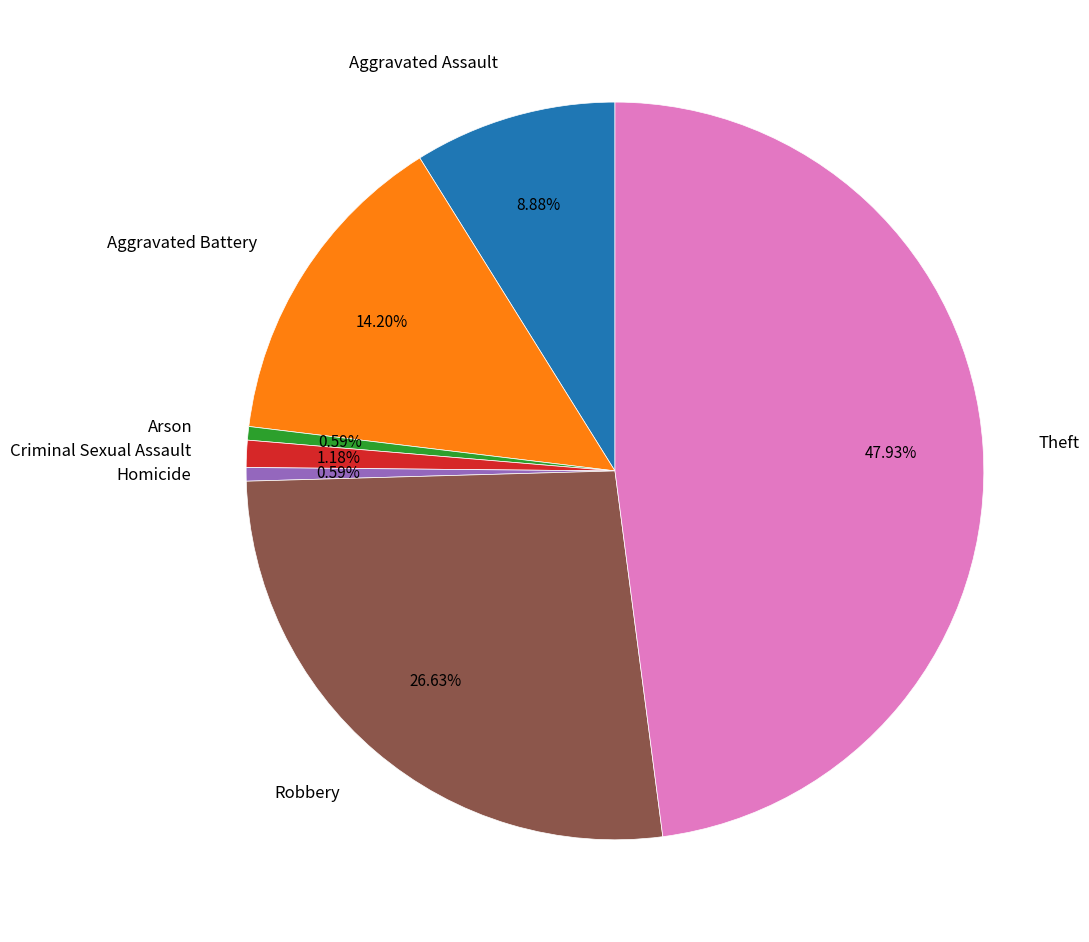

Between Homicide and Theft, which is larger?

Theft